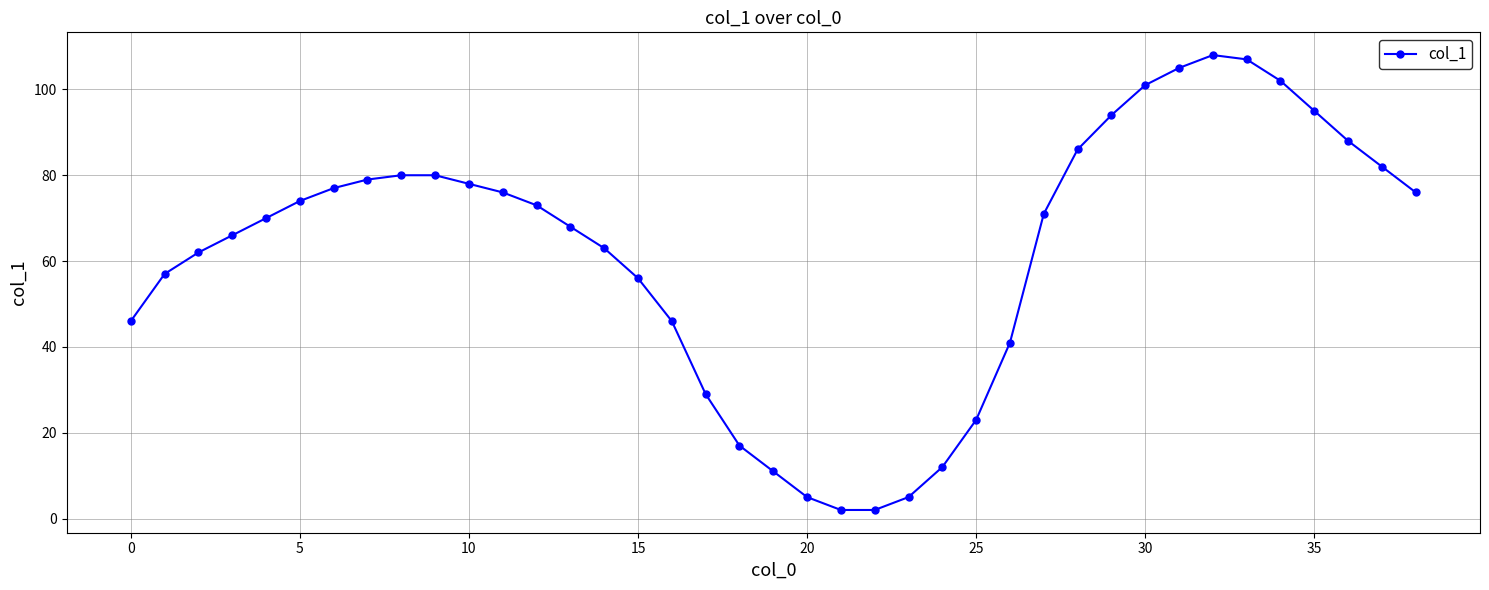

What is the maximum value shown in the chart?

108